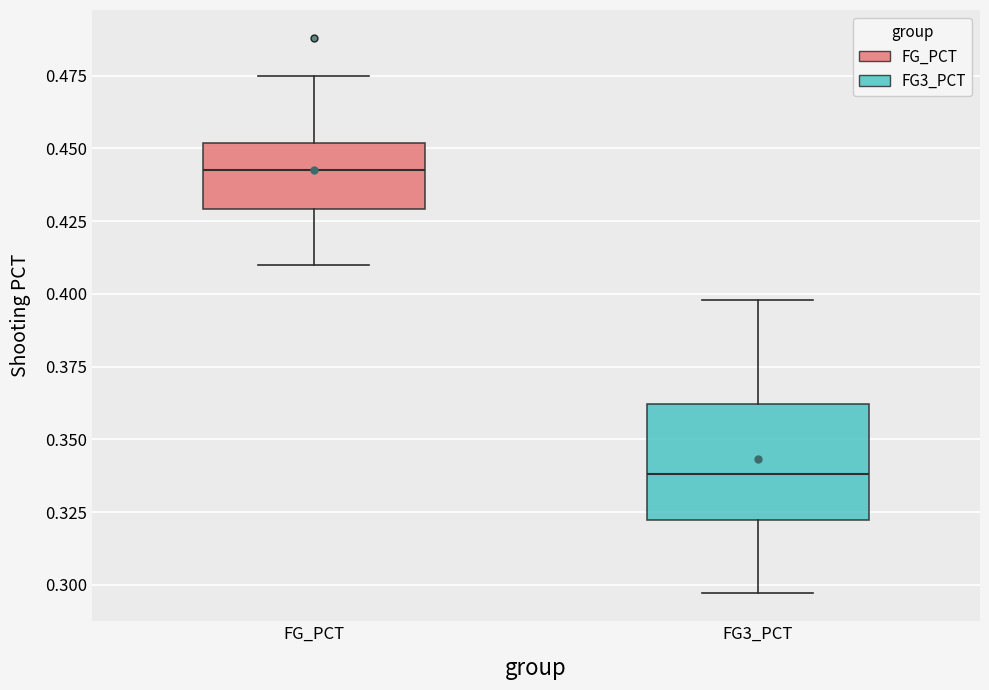

Which box has the lowest median line?

FG3_PCT